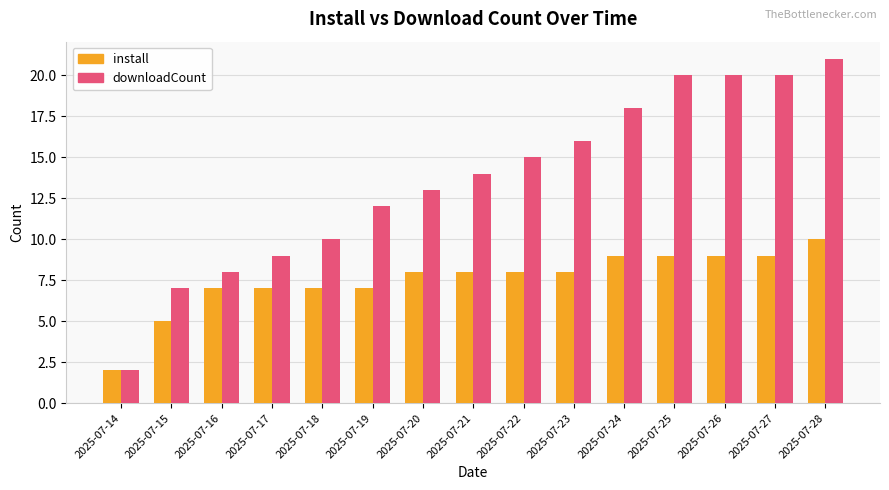

True or false: install has a value of 13 at 2025-07-25.

False